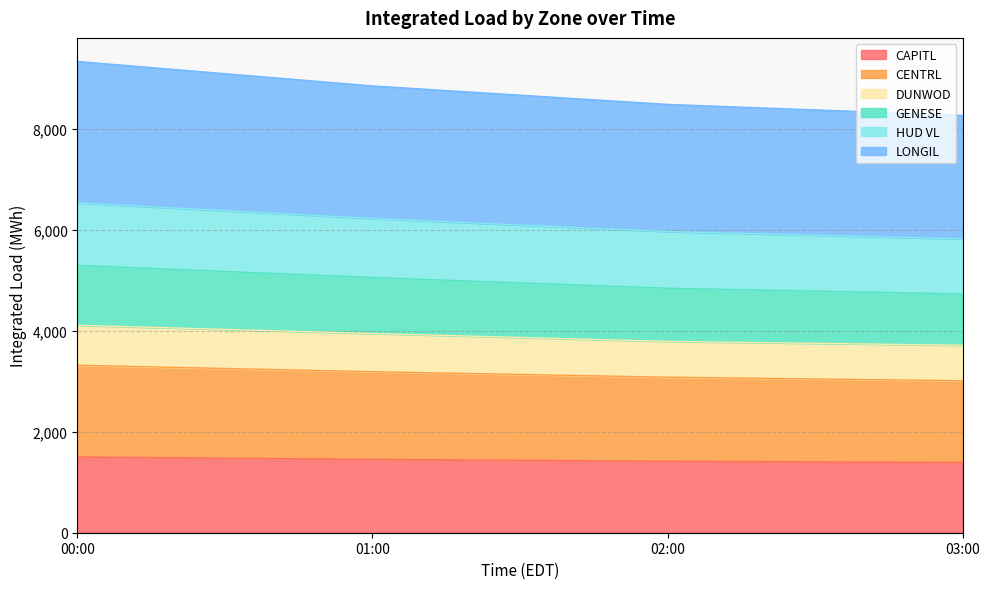

True or false: DUNWOD has more than 2 points higher than both neighbors.

False